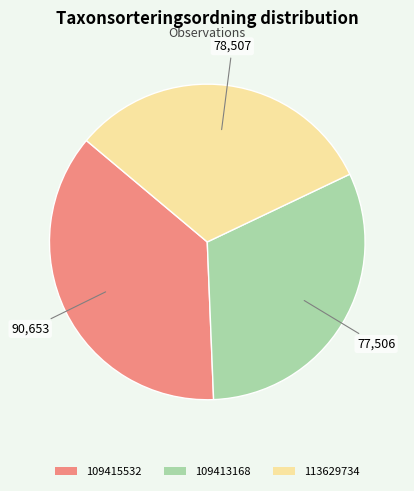

Approximately how many times larger is the value at 109413168 compared to 109415532?

0.9